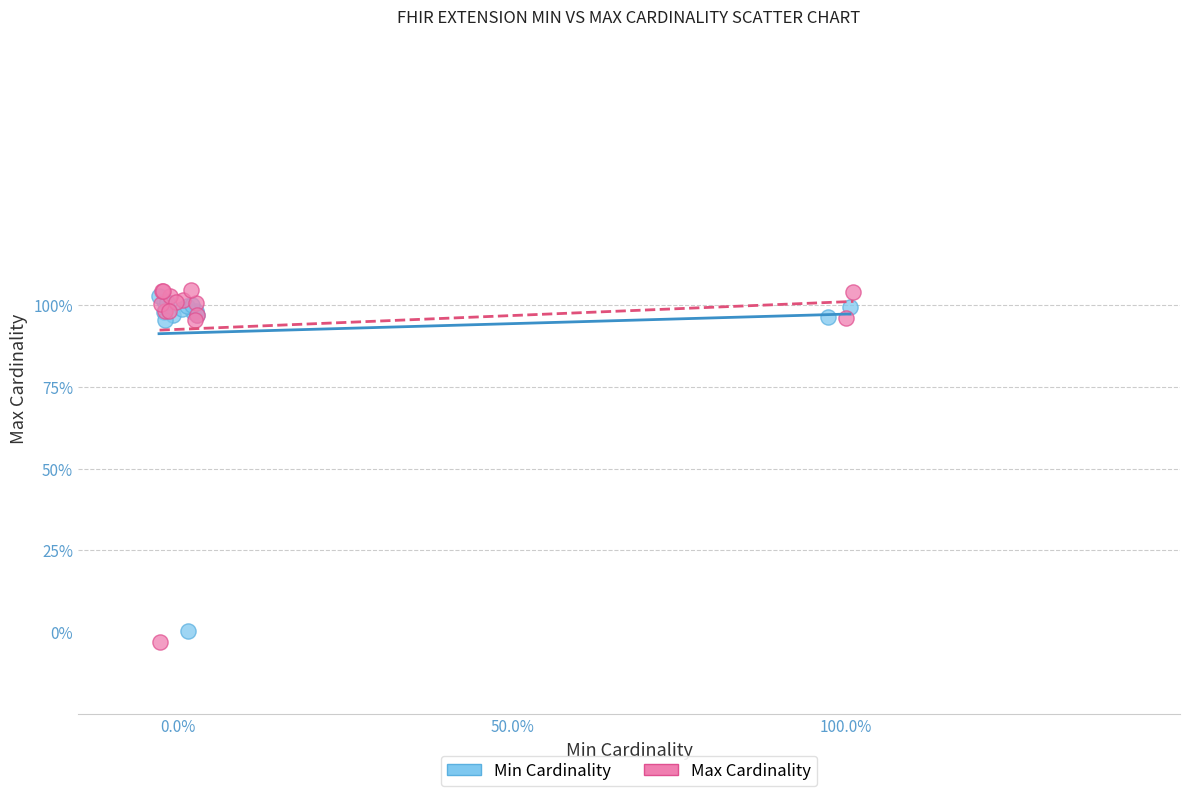

Which series contains the lowest Y value?

Max Cardinality